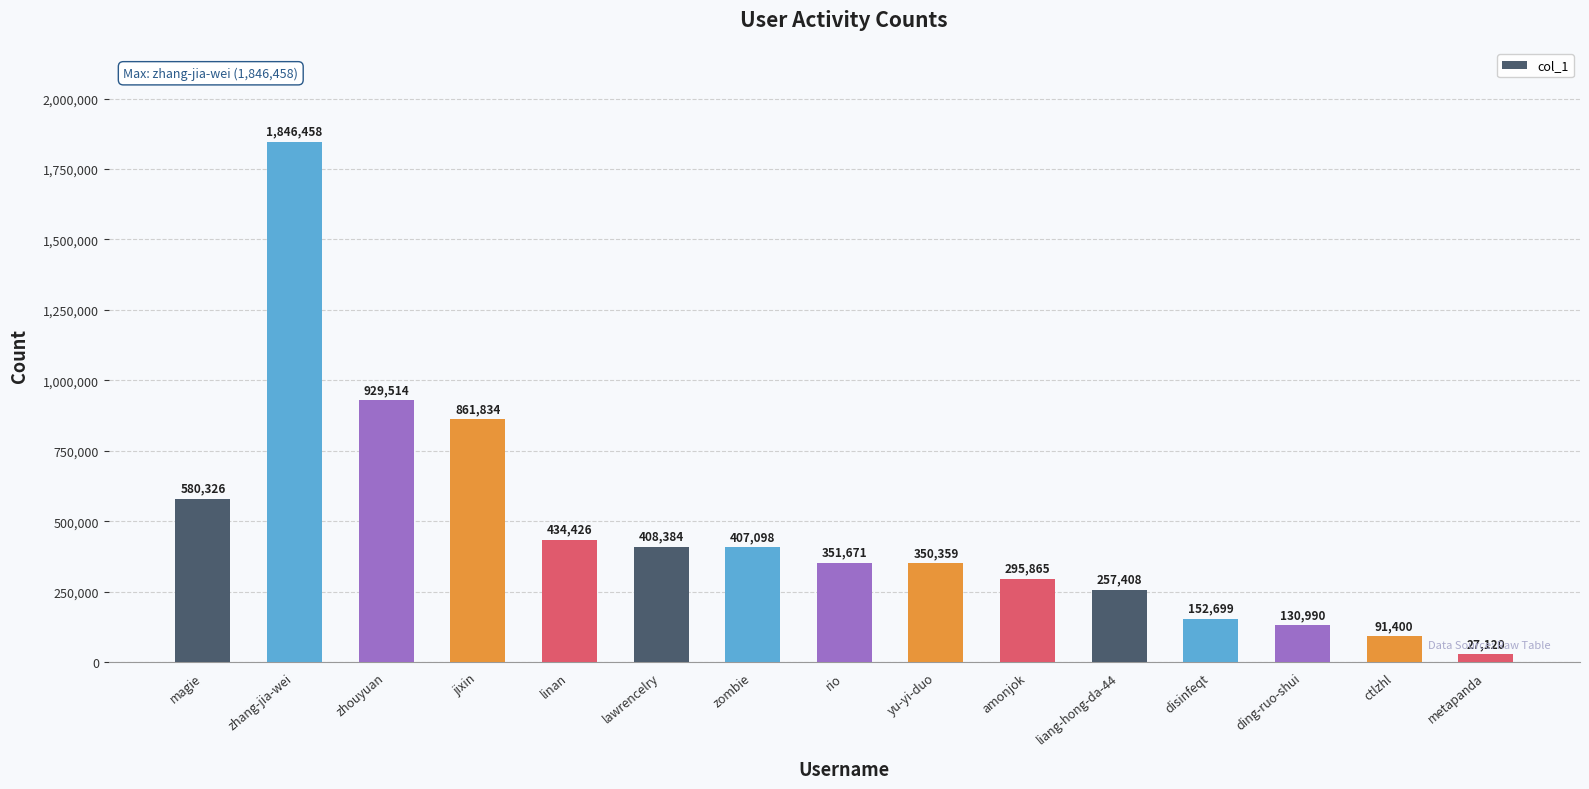

Approximately how many times larger is the value at ding-ruo-shui compared to liang-hong-da-44?

0.5